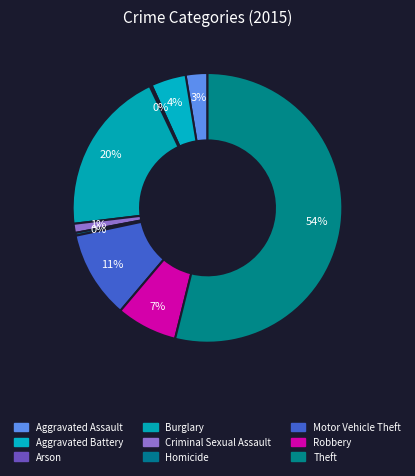

What percentage is NOT represented by Burglary?

80.2%